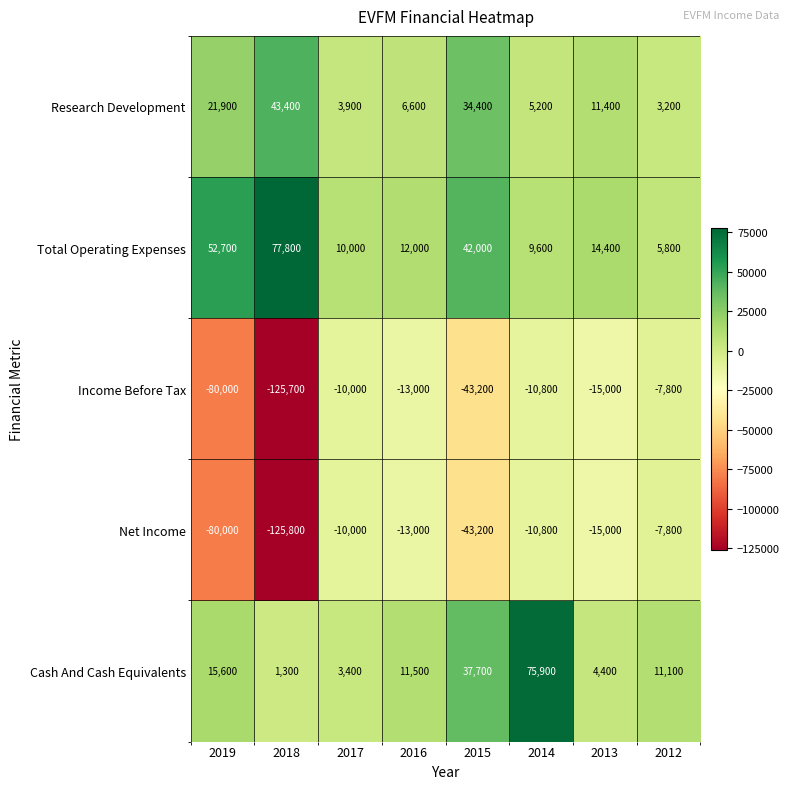

How many values in the Income Before Tax series are below -13000?

4